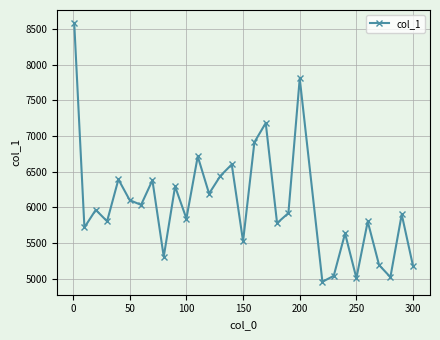

Does the chart display data point markers on the line(s)?

Yes